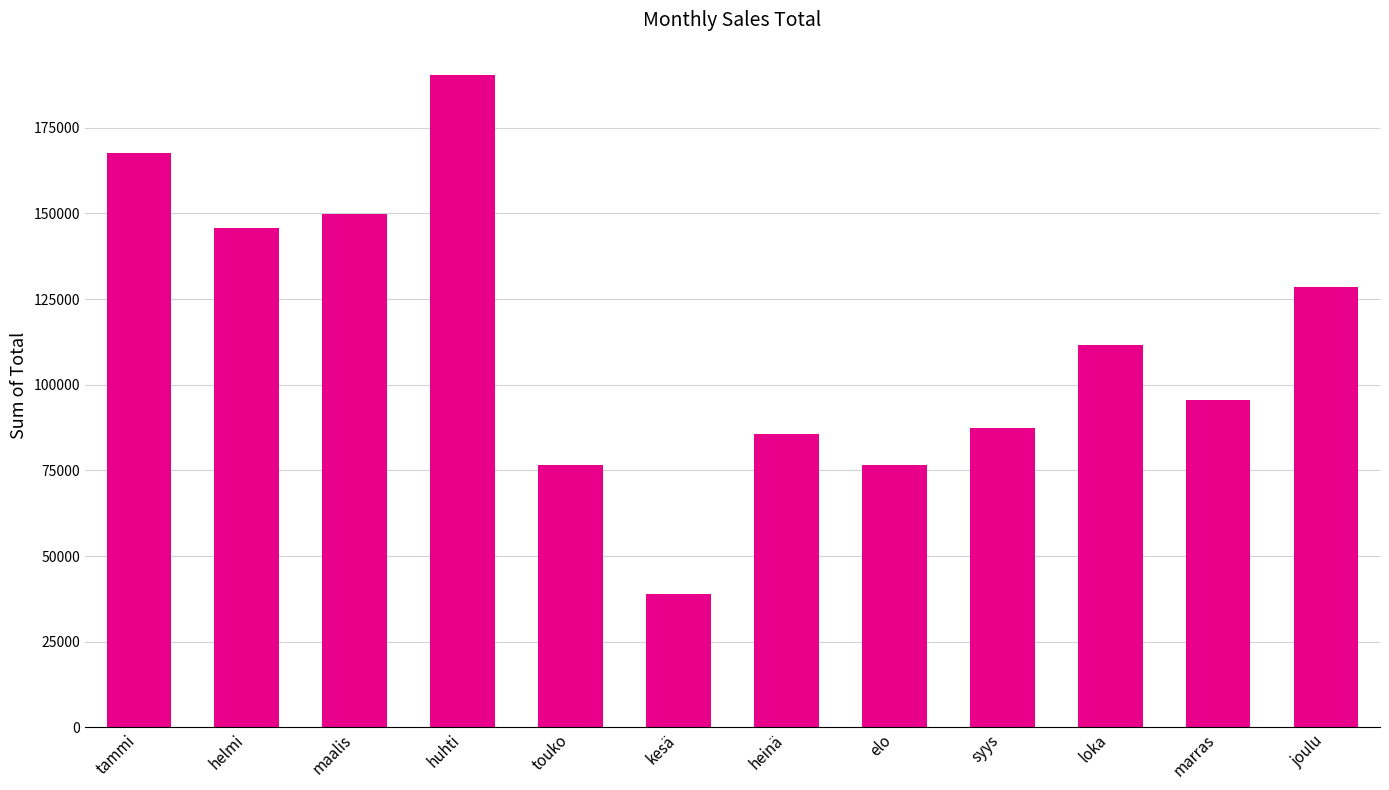

What position from the left is helmi?

2